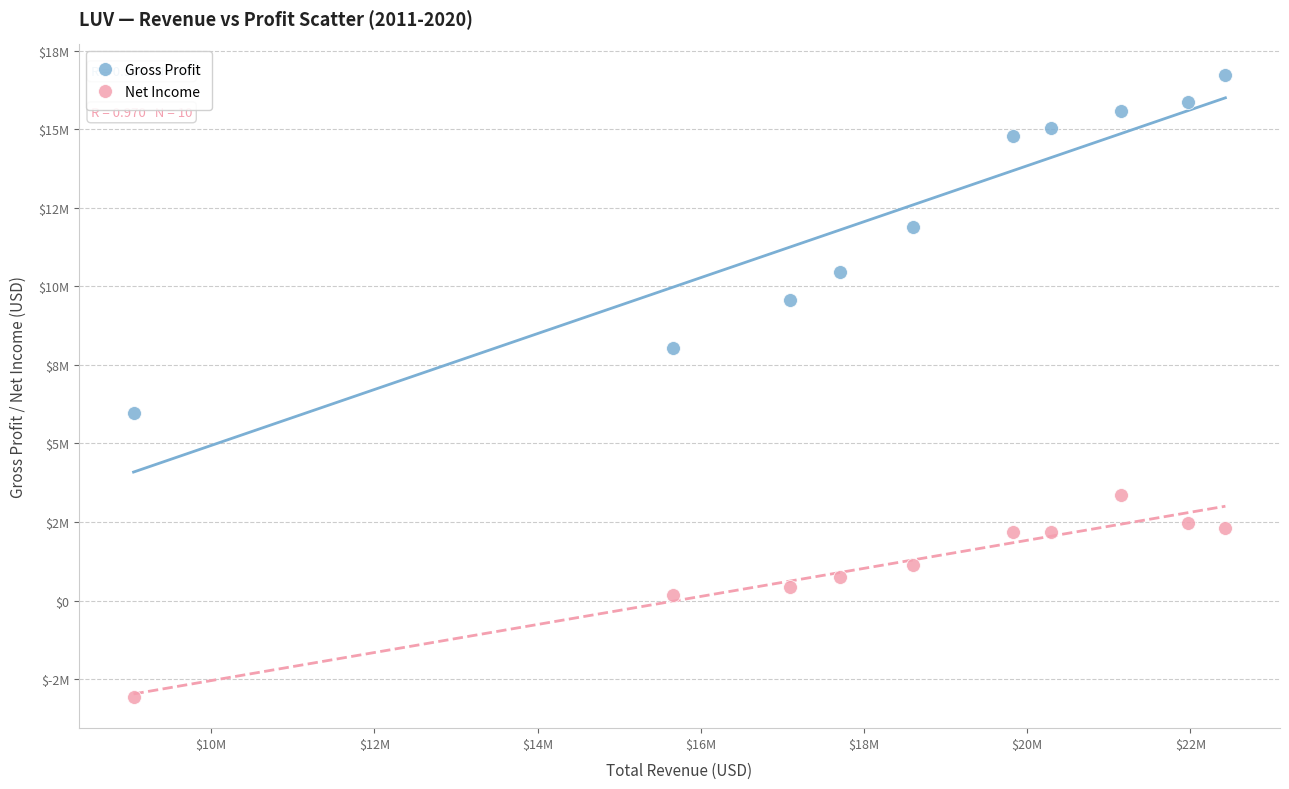

What are all the series names shown in the legend?

Gross Profit, Net Income